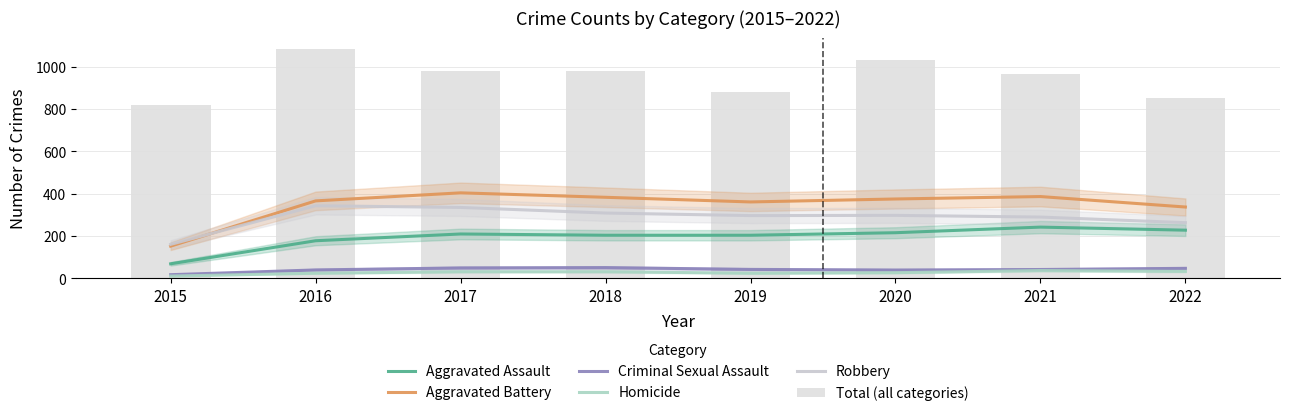

Rank the series at 2020 from lowest to highest value.

Homicide, Criminal Sexual Assault, Aggravated Assault, Robbery, Aggravated Battery, Total (all categories)